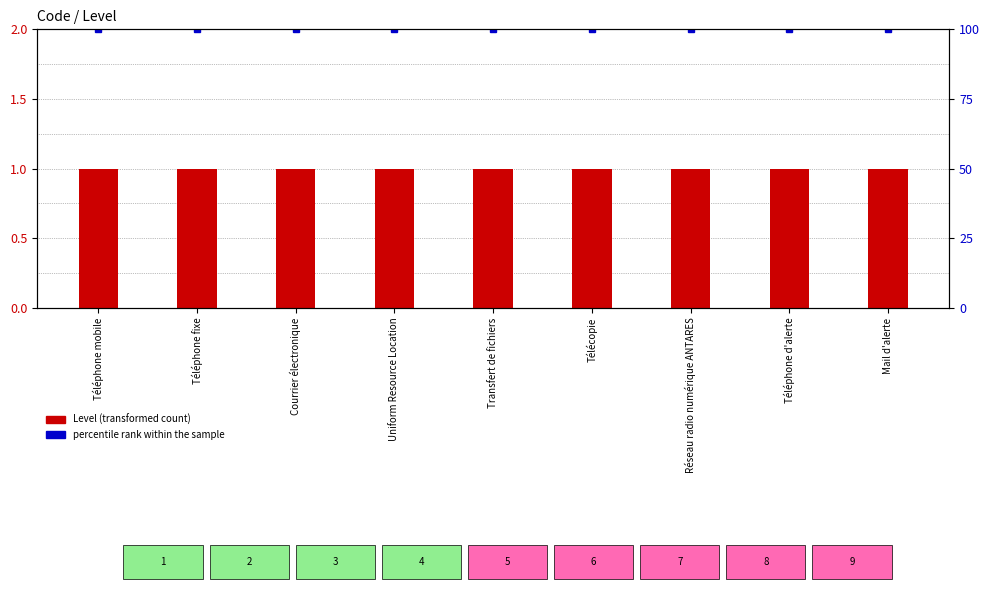

Rank the categories by Level (transformed count) value from highest to lowest.

Téléphone mobile, Téléphone fixe, Courrier électronique, Uniform Resource Location, Transfert de fichiers, Télécopie, Réseau radio numérique ANTARES, Téléphone d'alerte, Mail d'alerte